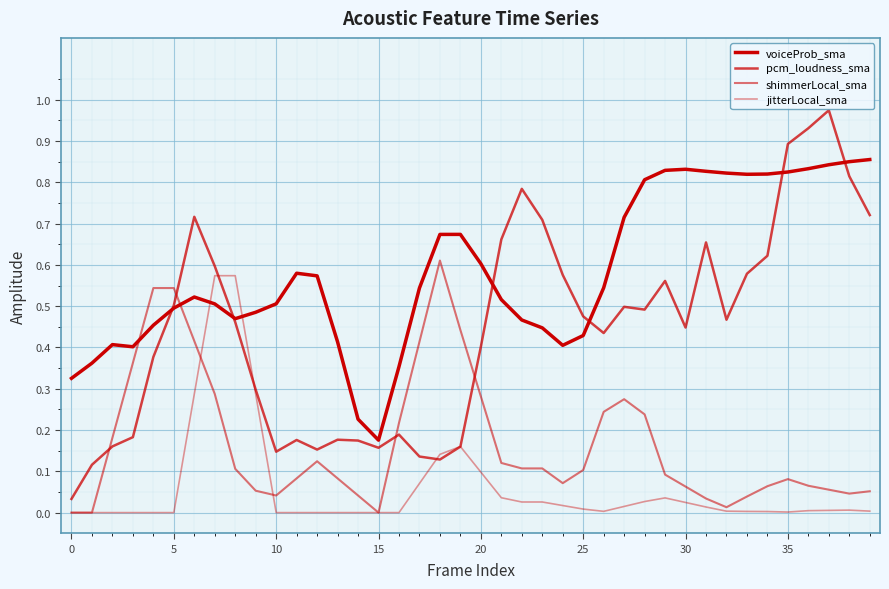

Does the chart have visible grid lines?

Yes